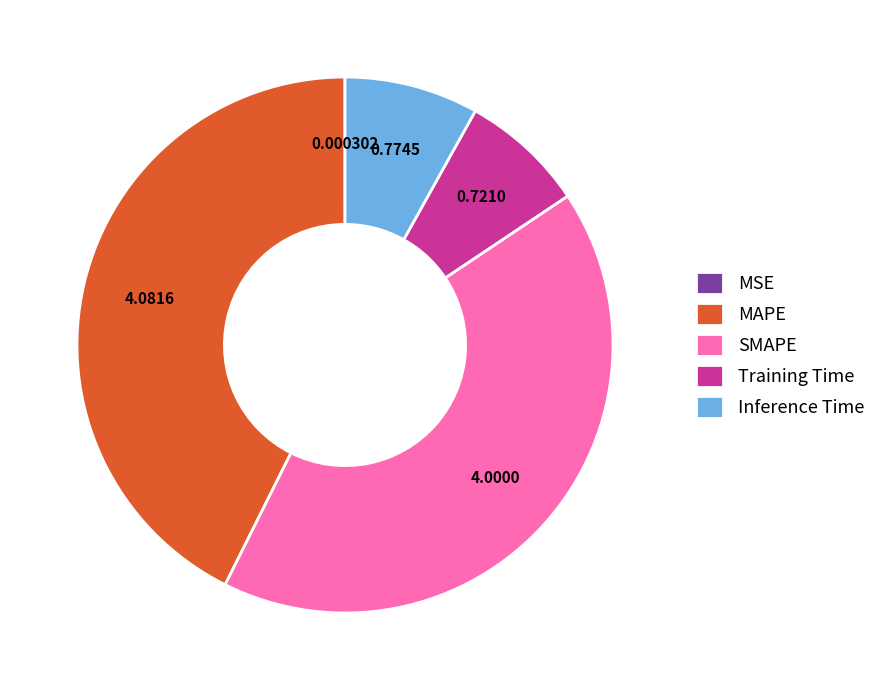

Between MAPE and SMAPE, which is larger?

MAPE